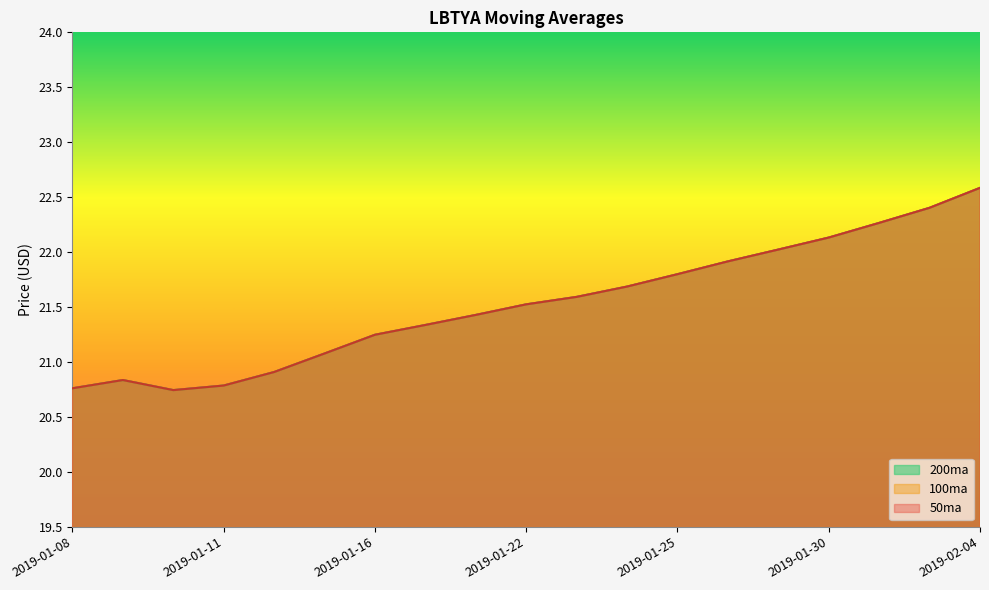

What is the value of the 100ma point at the 13th from the left?

21.8